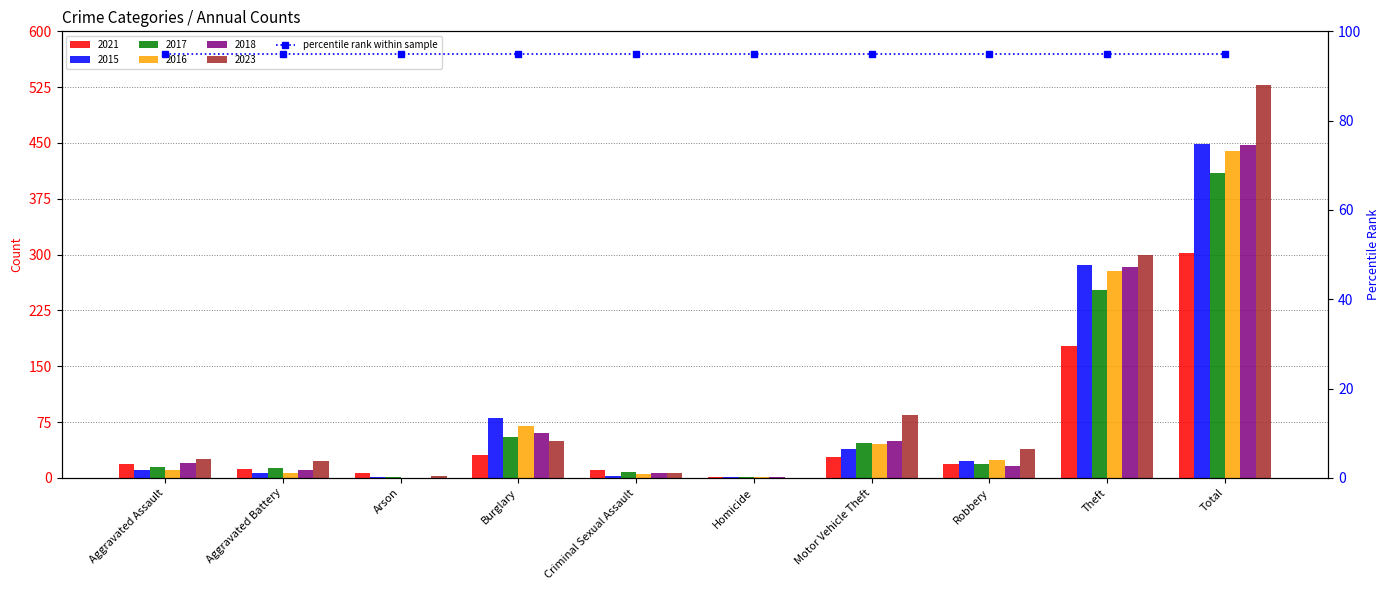

What is the label of the 2nd bar from the left?

Aggravated Battery